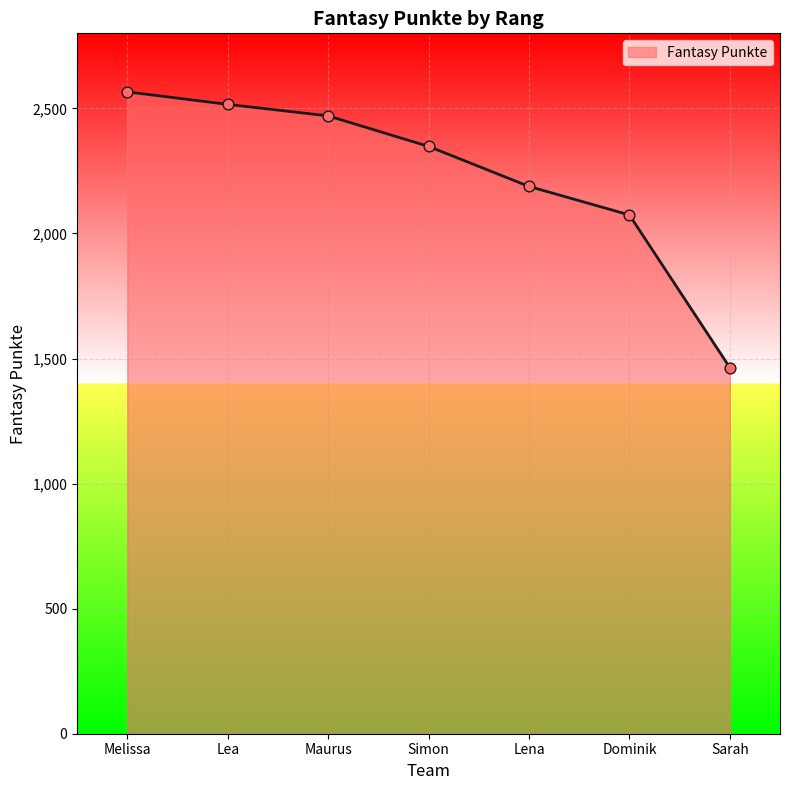

What is the ratio of the value at Lea to the value at Sarah?

1.7